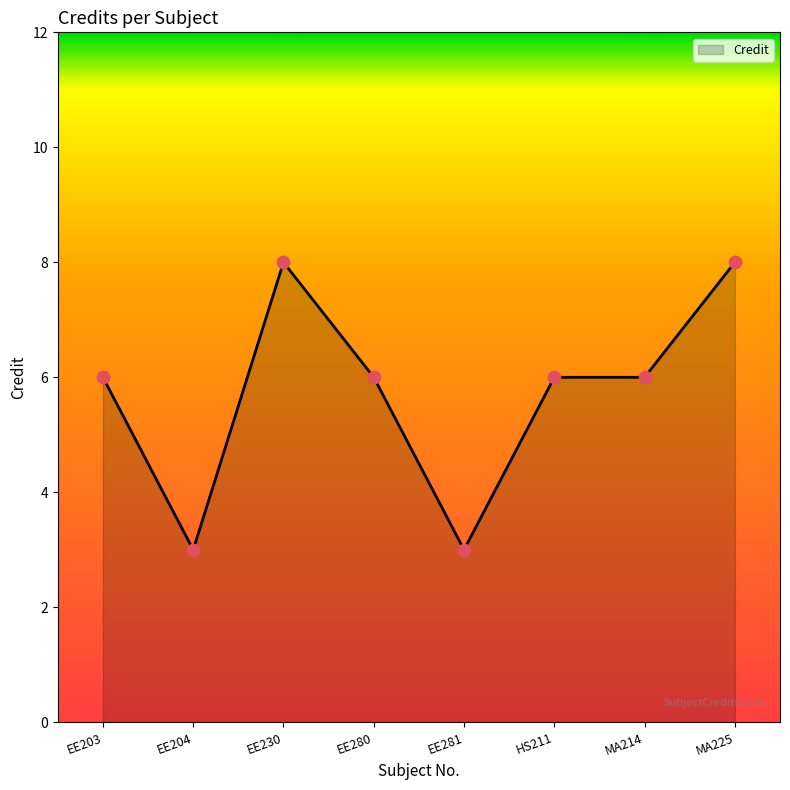

Between EE280 and MA225, which is larger?

MA225